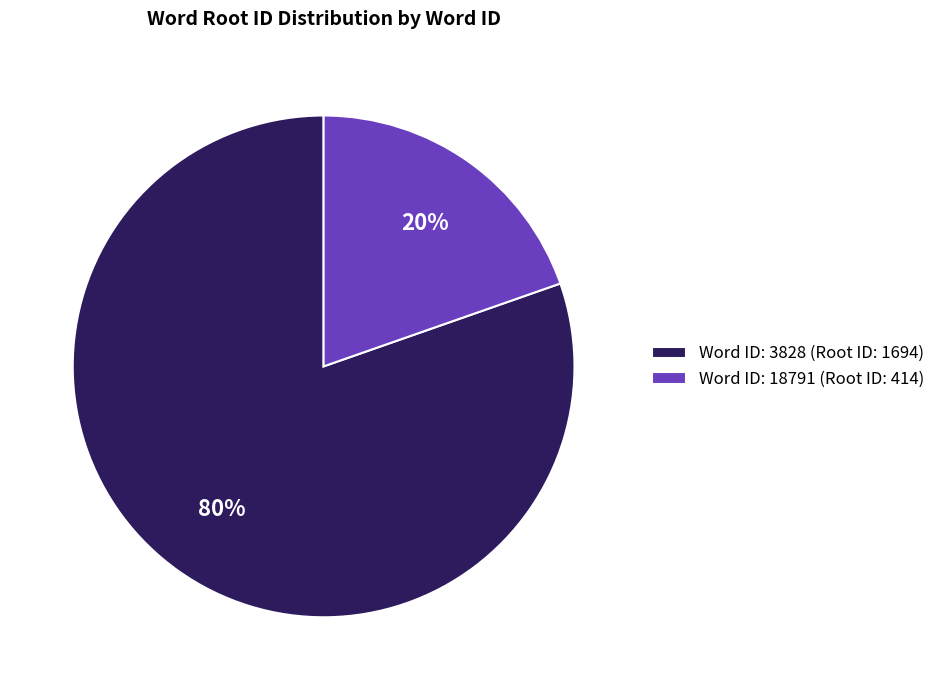

To the nearest percent, what portion does Word ID: 3828 (Root ID: 1694) represent?

80%